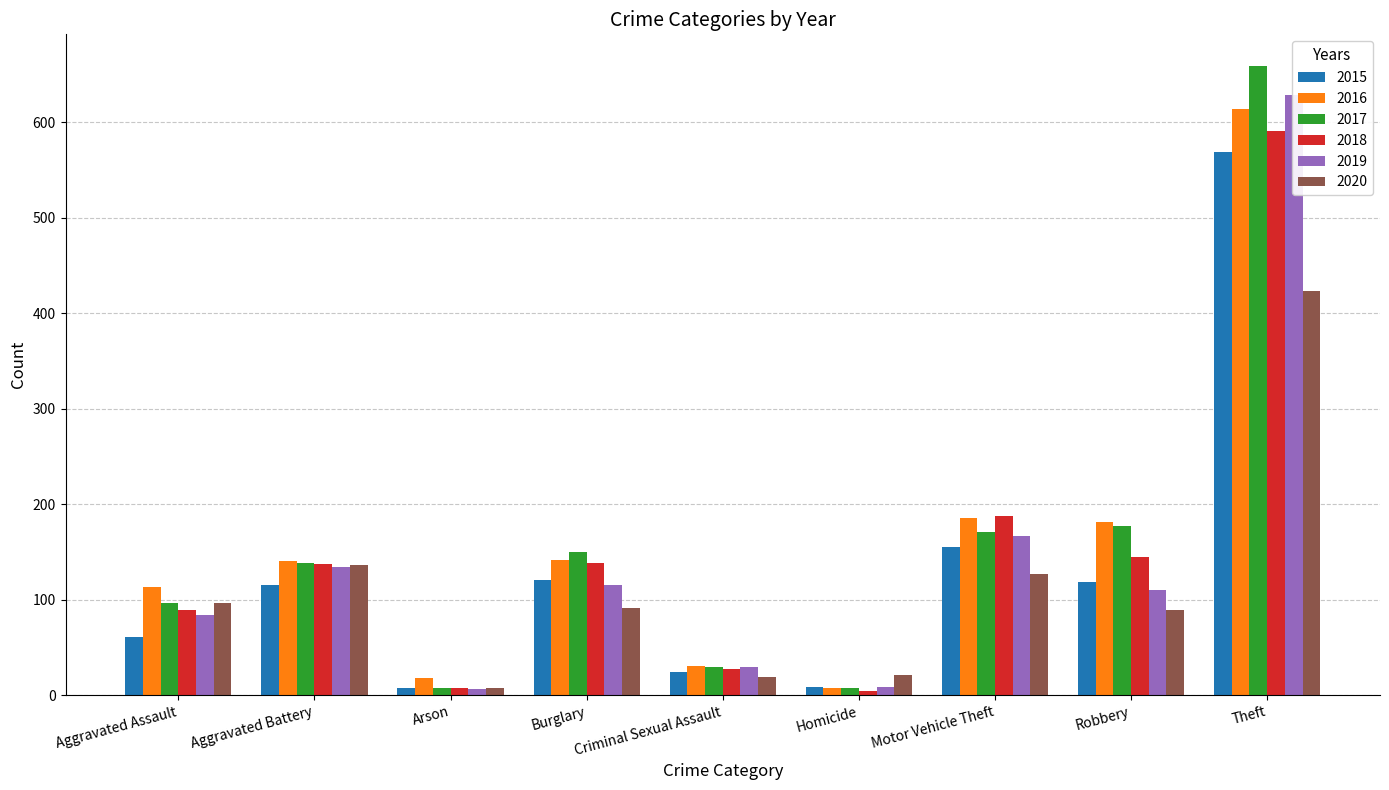

How many bars are there in each group?

6